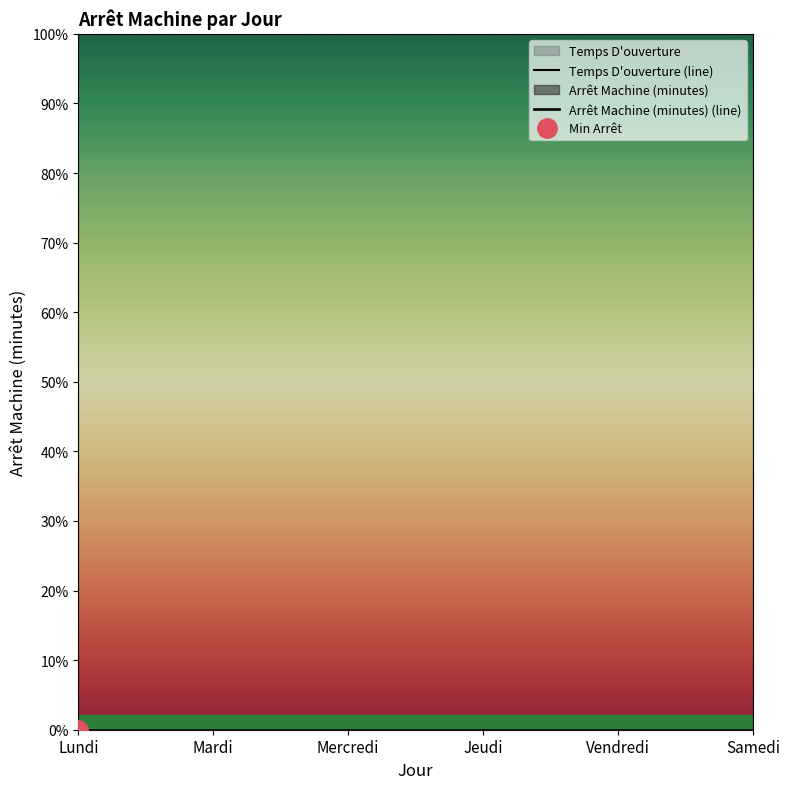

What is the approximate value of Temps D'ouverture (line) at Mardi?

1440